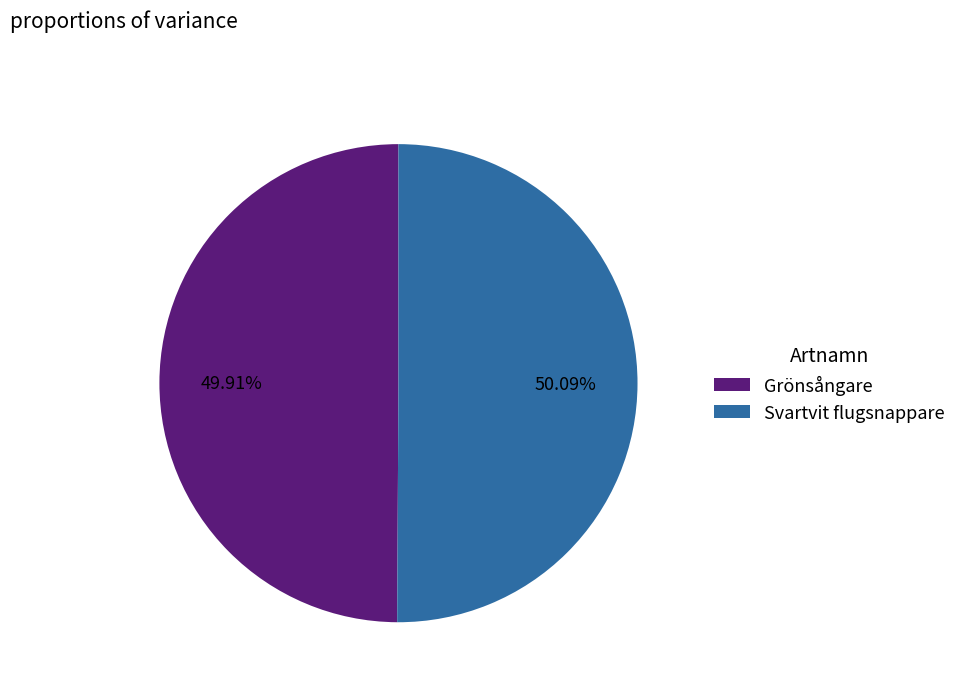

To the nearest percent, what is the average slice percentage?

50%